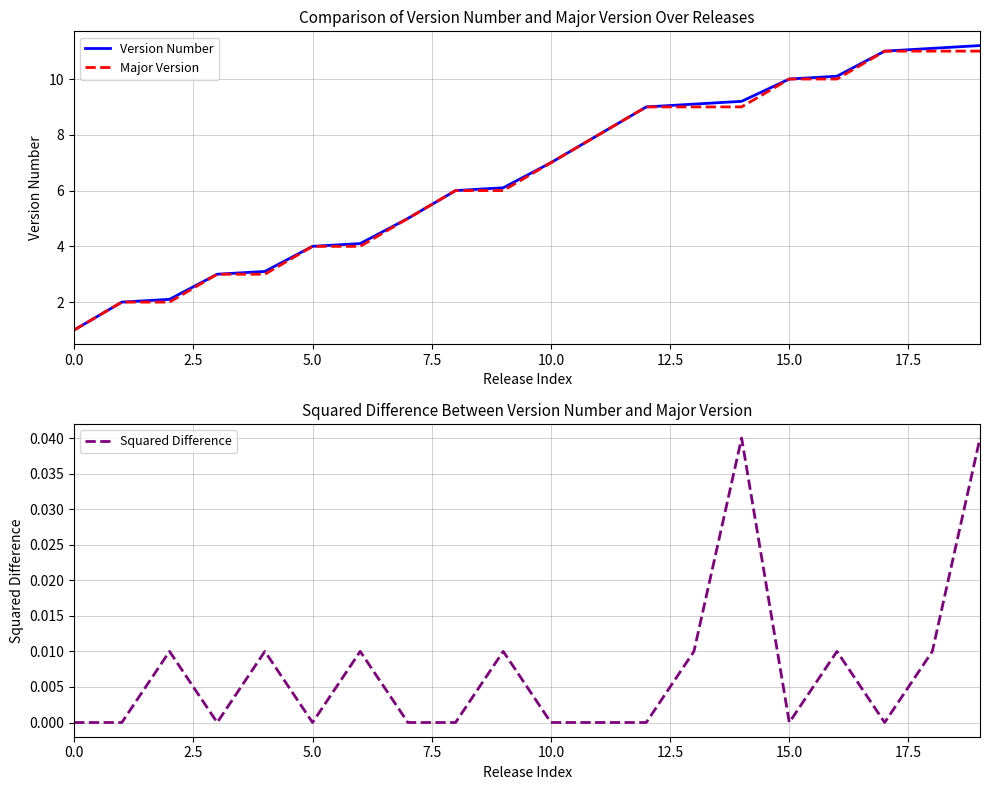

The value of Squared Difference at 18 is 0.0. True or false?

True